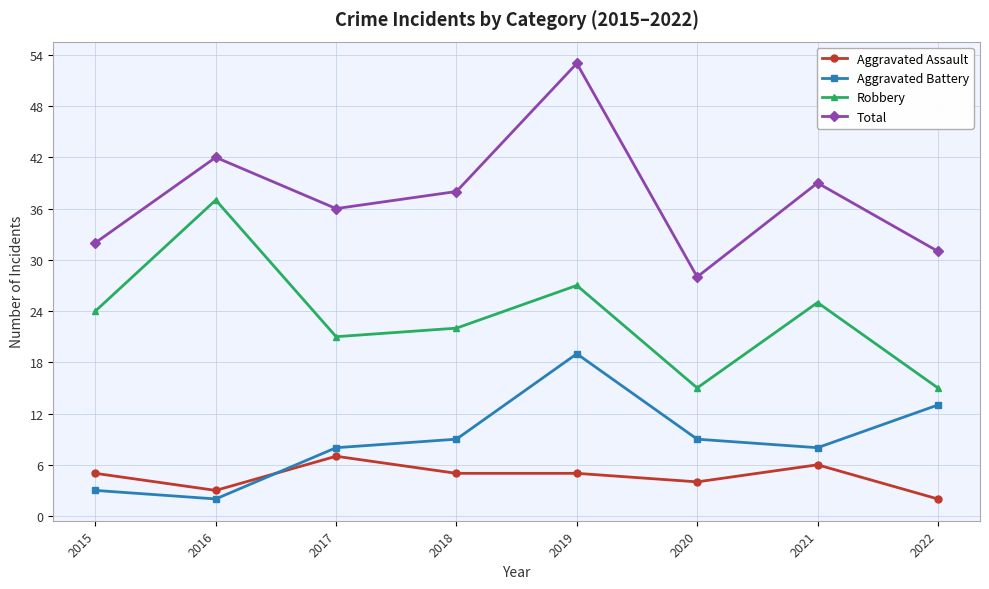

What is the difference between the maximum and minimum values in the Aggravated Assault series?

5